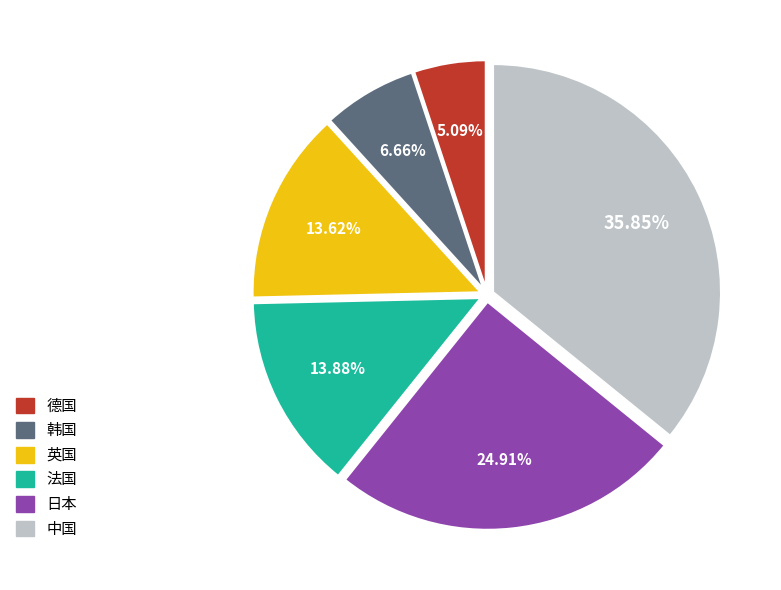

Approximately how many times larger is the value at 德国 compared to 韩国?

0.8